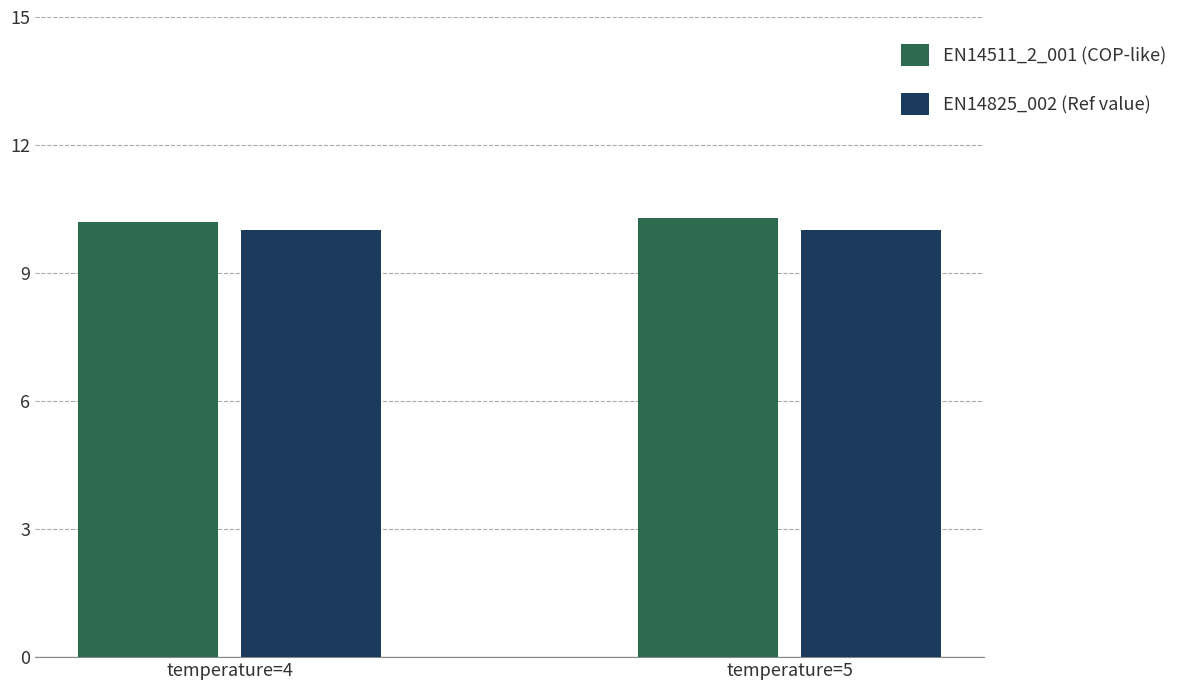

How many bars are there in total?

4